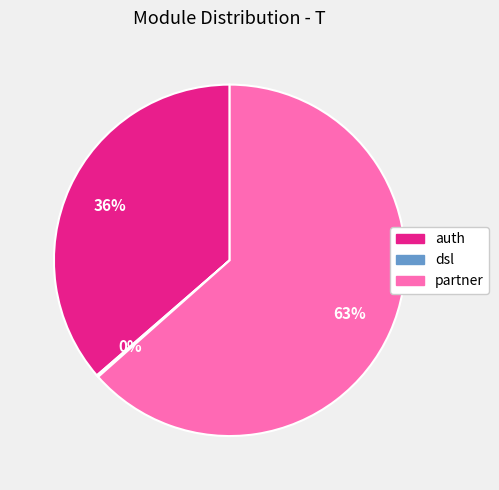

To the nearest percent, what is the average slice percentage?

33%